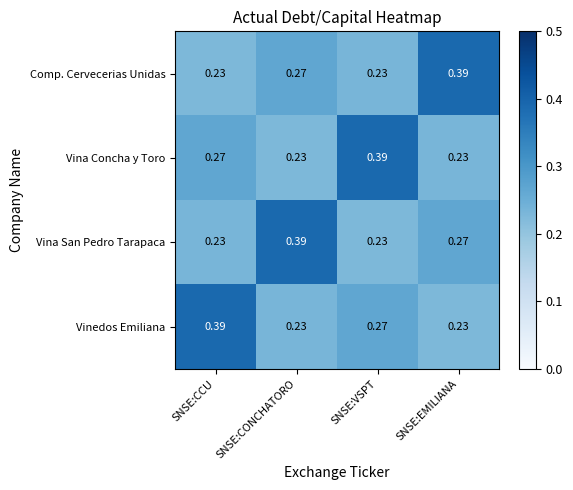

Which category has the highest value in the Vinedos Emiliana series?

SNSE:CCU